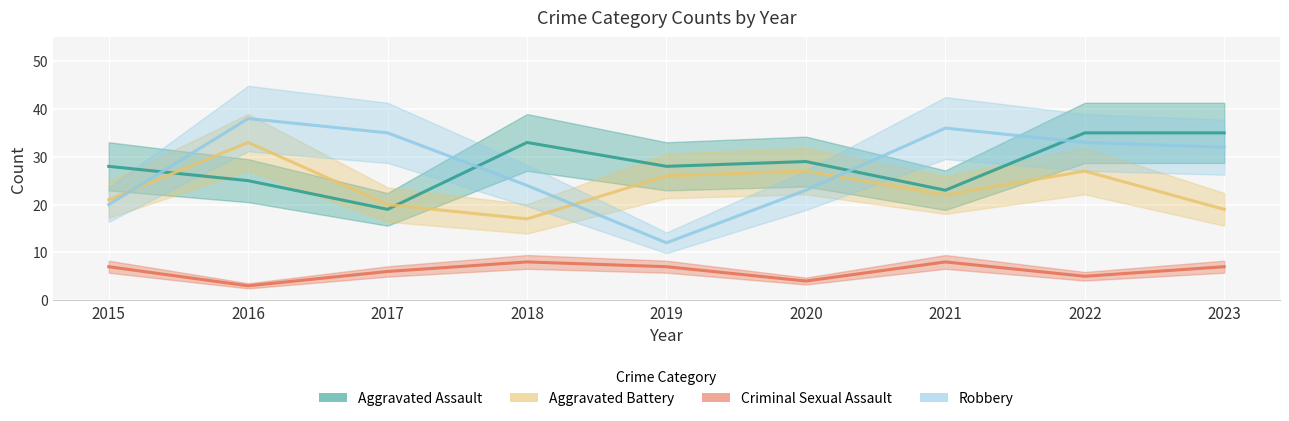

At which label does Criminal Sexual Assault reach its minimum?

2016